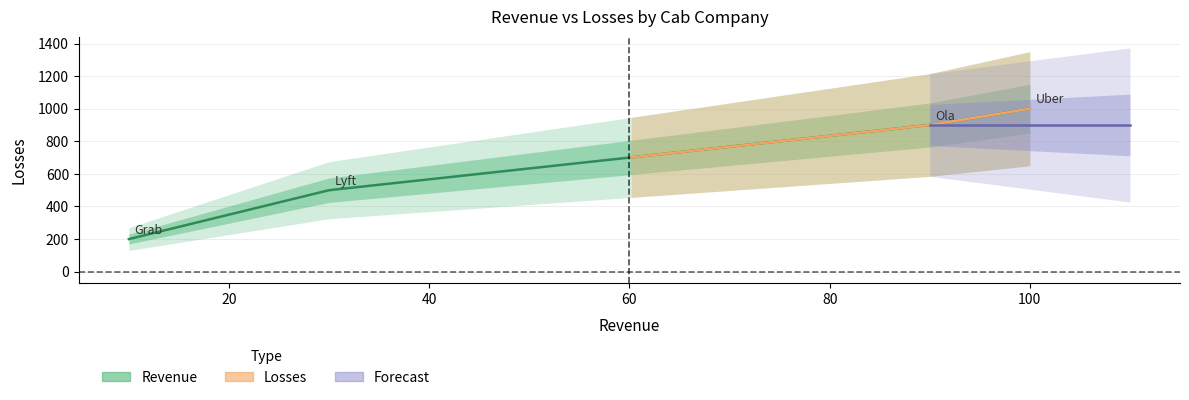

True or false: Revenue has more than 1 points higher than both neighbors.

False